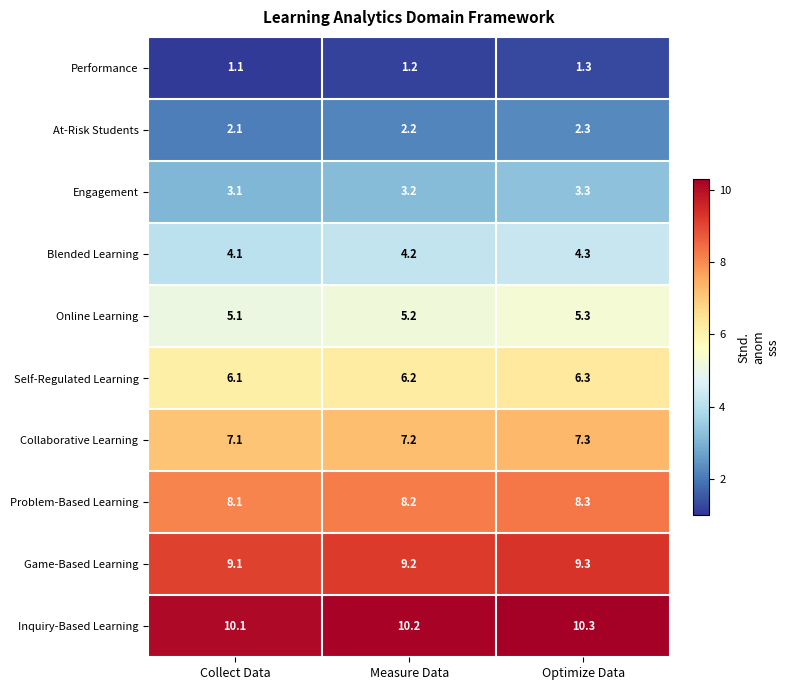

Rank the series by their maximum value, from lowest to highest.

Performance, At-Risk Students, Engagement, Blended Learning, Online Learning, Self-Regulated Learning, Collaborative Learning, Problem-Based Learning, Game-Based Learning, Inquiry-Based Learning